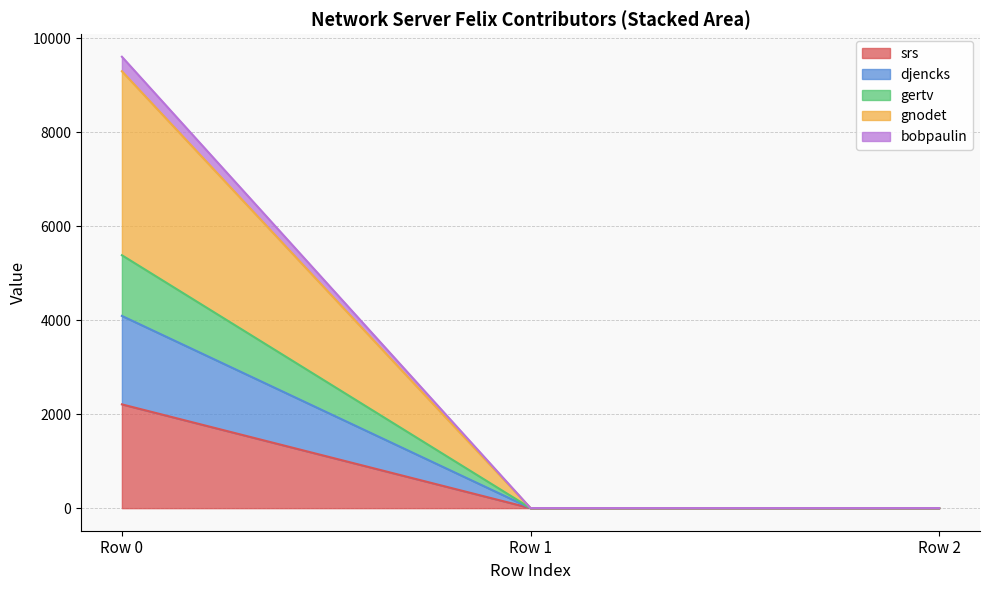

At which label does srs reach its peak?

Row 0